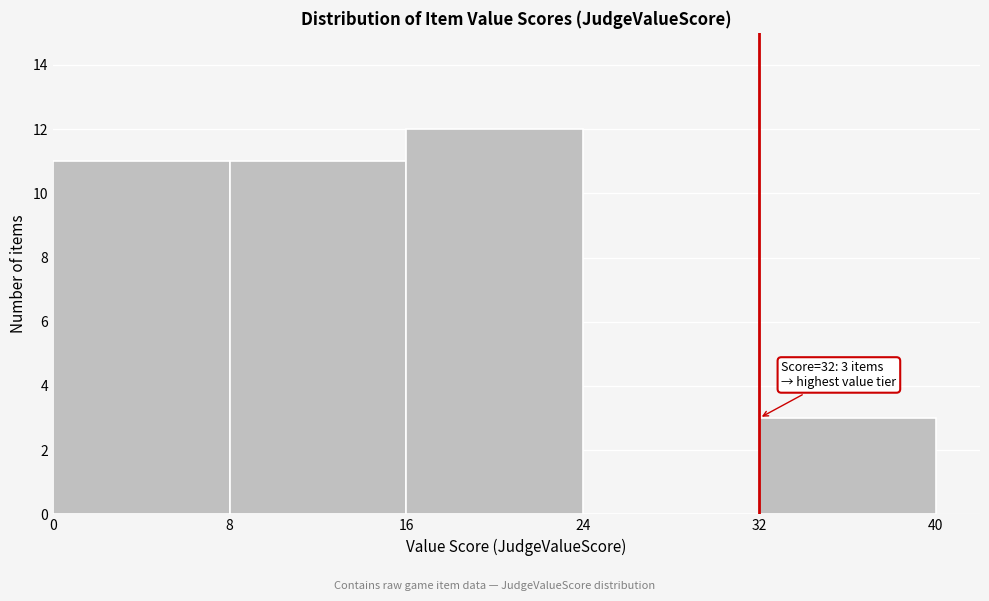

Over which range of the x-axis is the bar tallest?

16 to 24